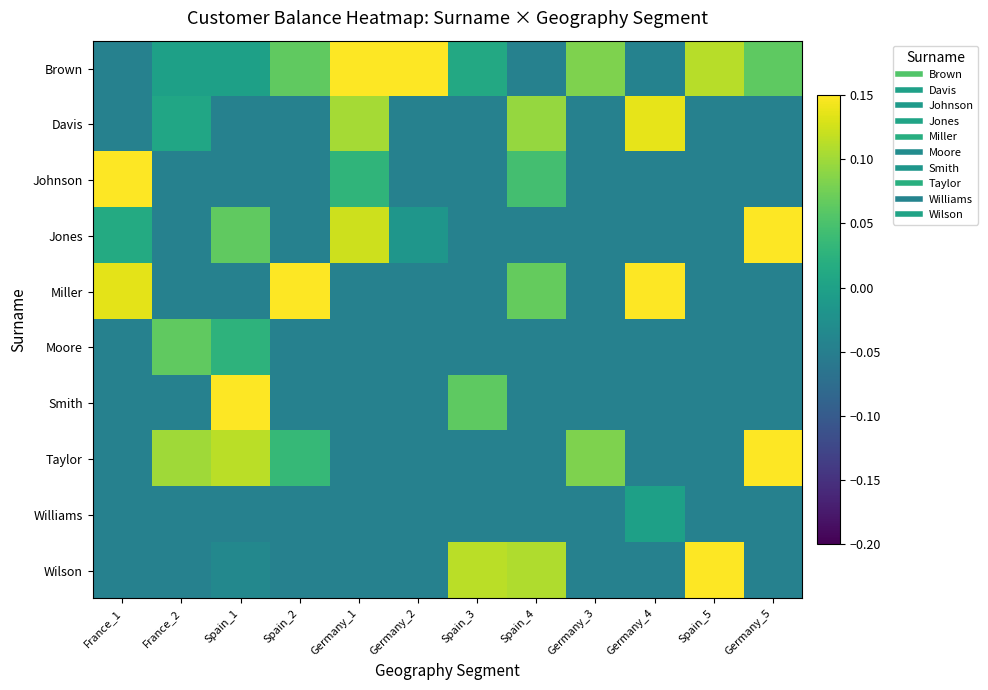

What is the difference between the highest and lowest values at France_1?

0.3